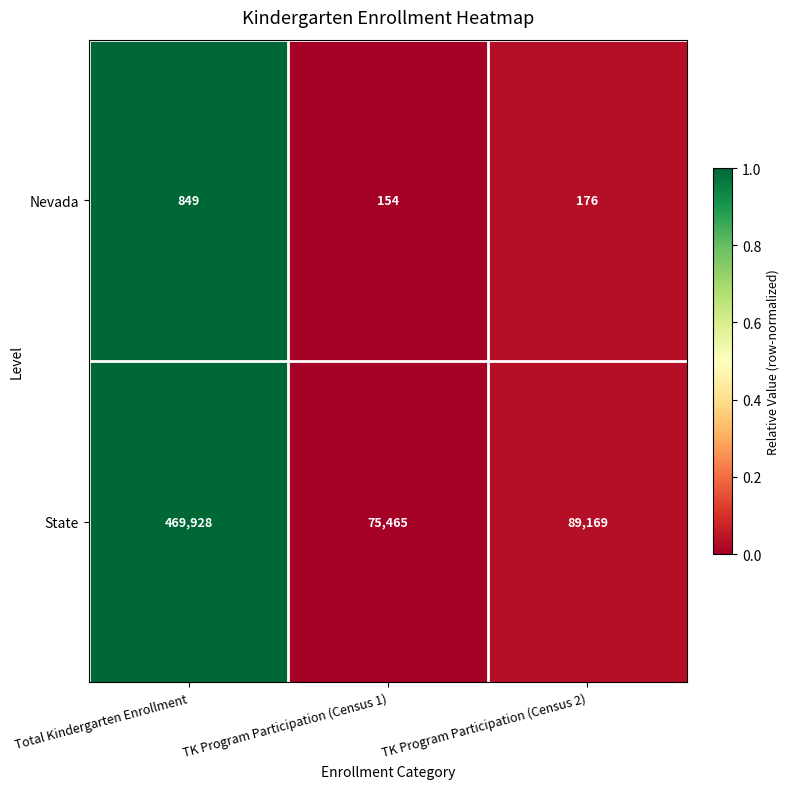

Reading left to right, extract all data points from this chart.

Nevada: Total Kindergarten Enrollment=849	TK Program Participation (Census 1)=154	TK Program Participation (Census 2)=176
State: Total Kindergarten Enrollment=469928	TK Program Participation (Census 1)=75465	TK Program Participation (Census 2)=89169